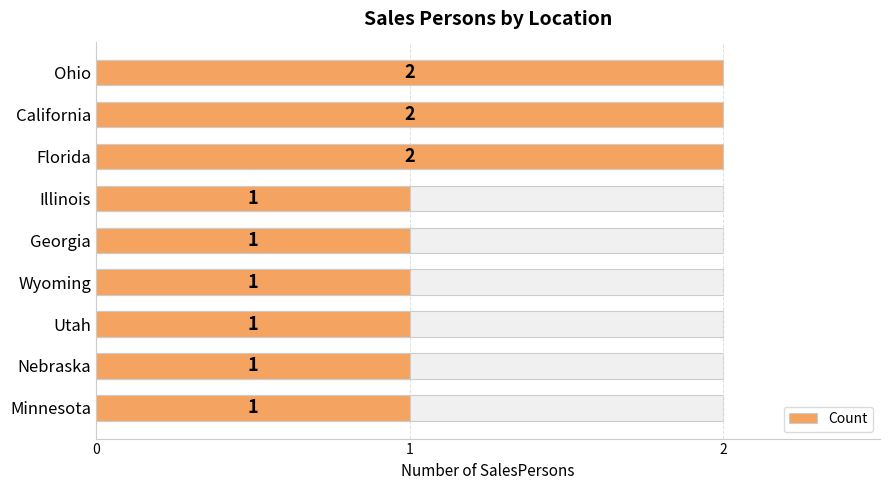

What is the maximum value shown in the chart?

2